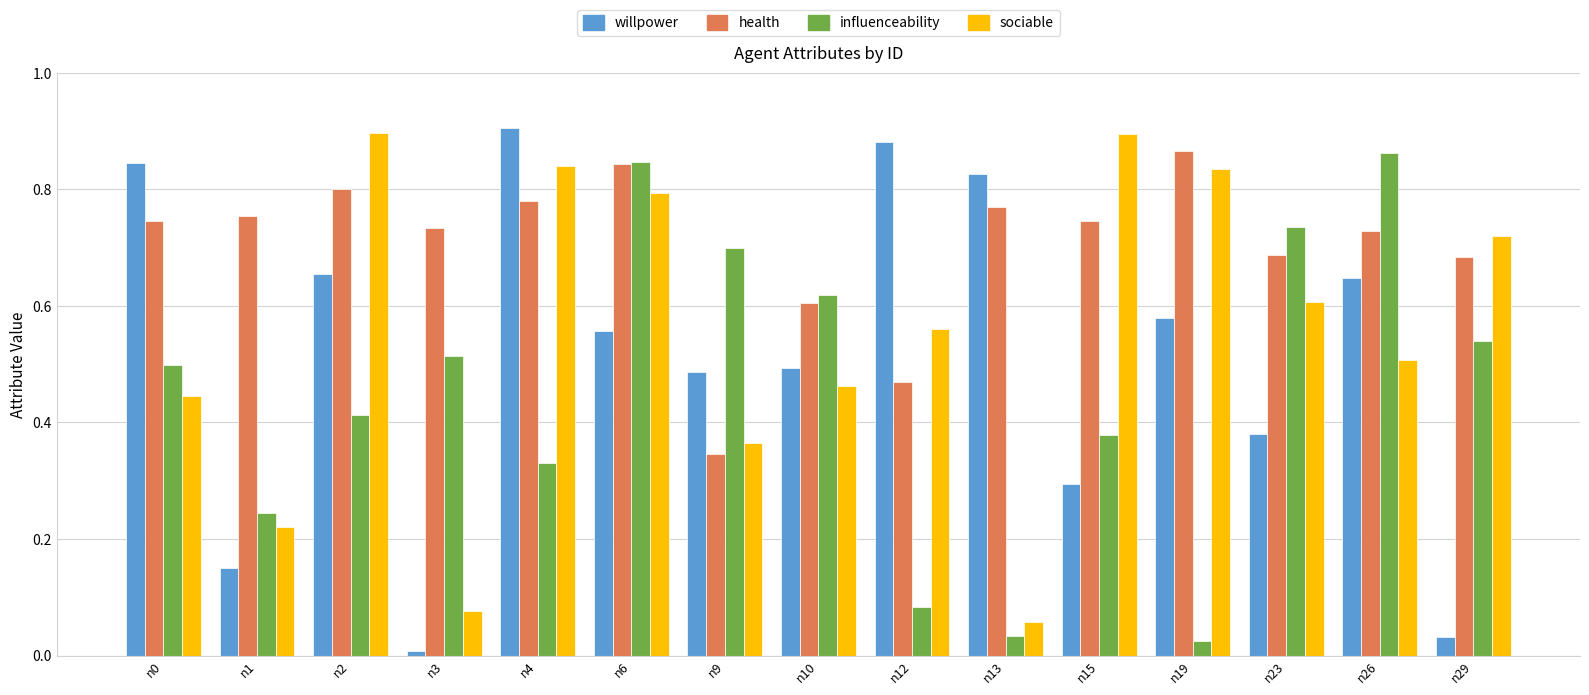

The value of influenceability at n29 is 0.7. True or false?

False